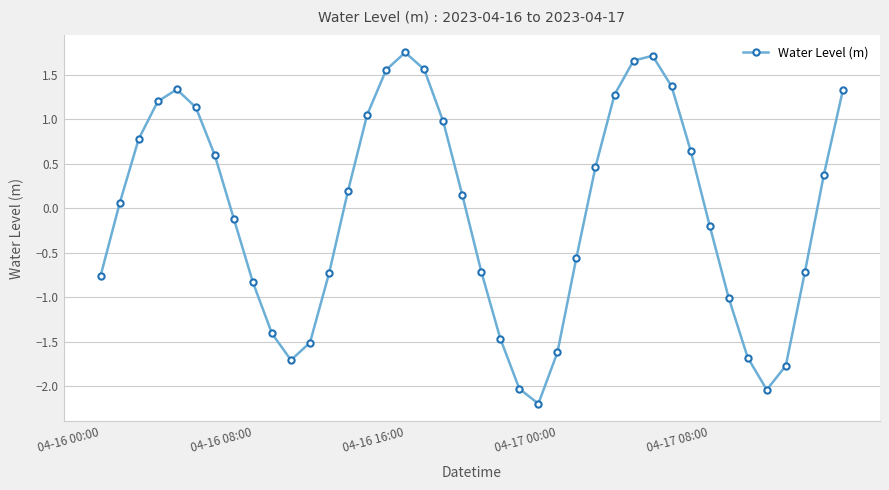

What is the smallest value displayed?

-2.2